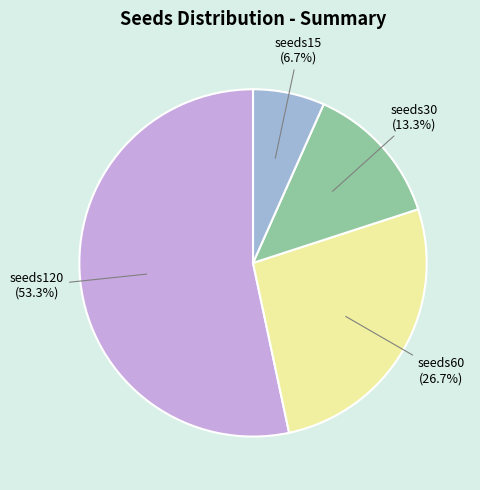

Do seeds15 and seeds30 together represent more than half of the pie?

No